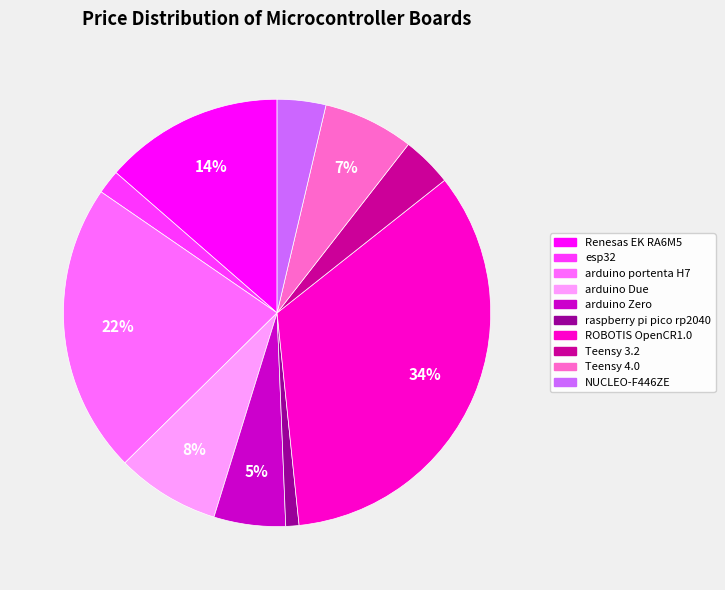

To the nearest percent, what percentage of the pie is arduino Due?

8%